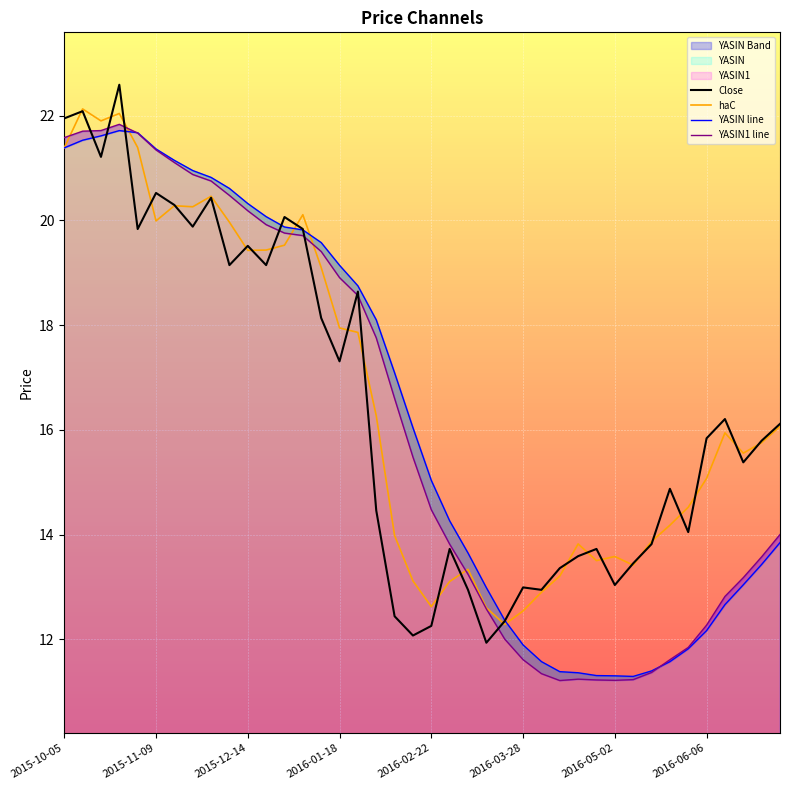

After their last crossing, which series has the higher values: haC or YASIN?

haC